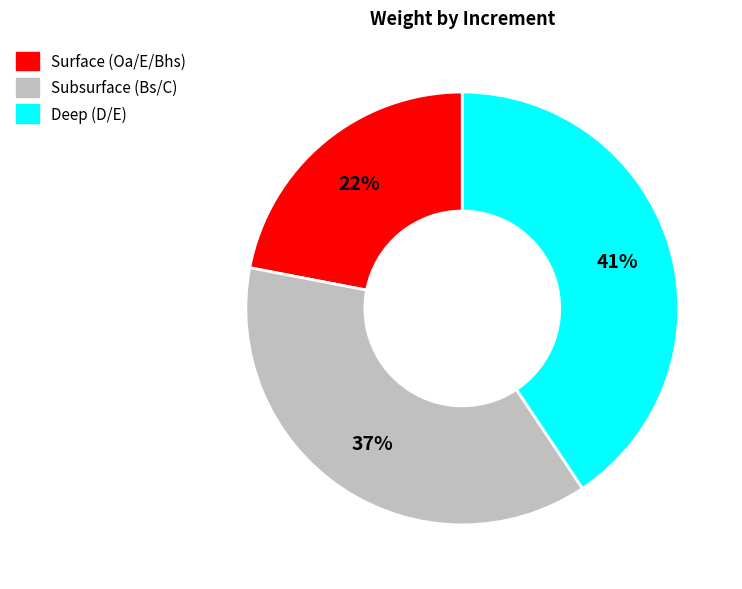

To the nearest percent, what is the difference between the largest and smallest slice percentages?

19%